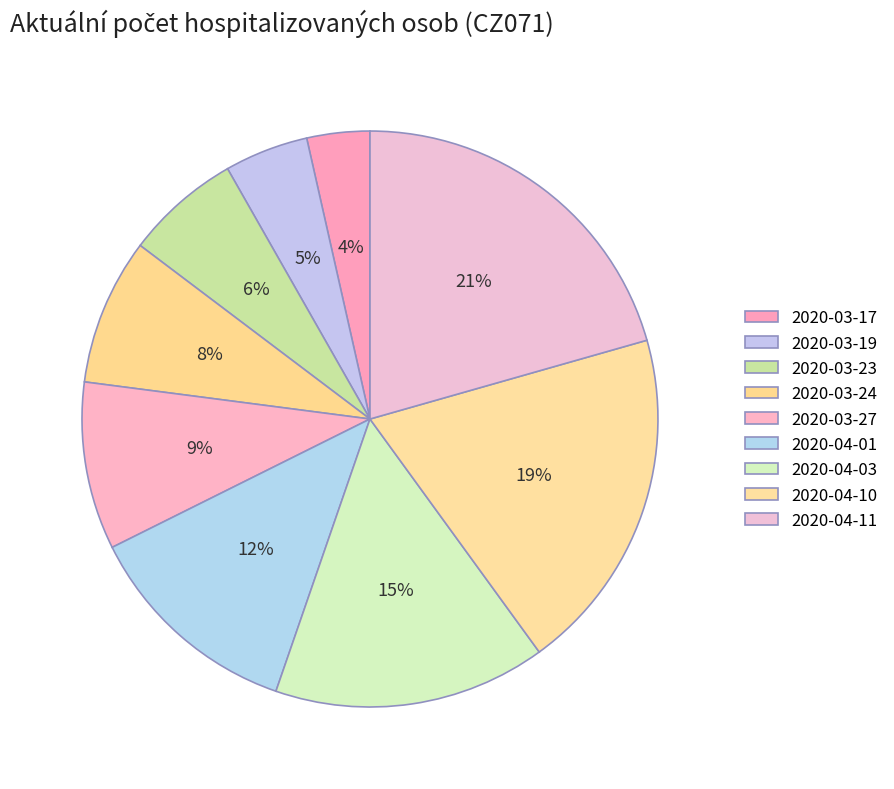

How much of the chart is everything except 2020-04-03?

84.7%